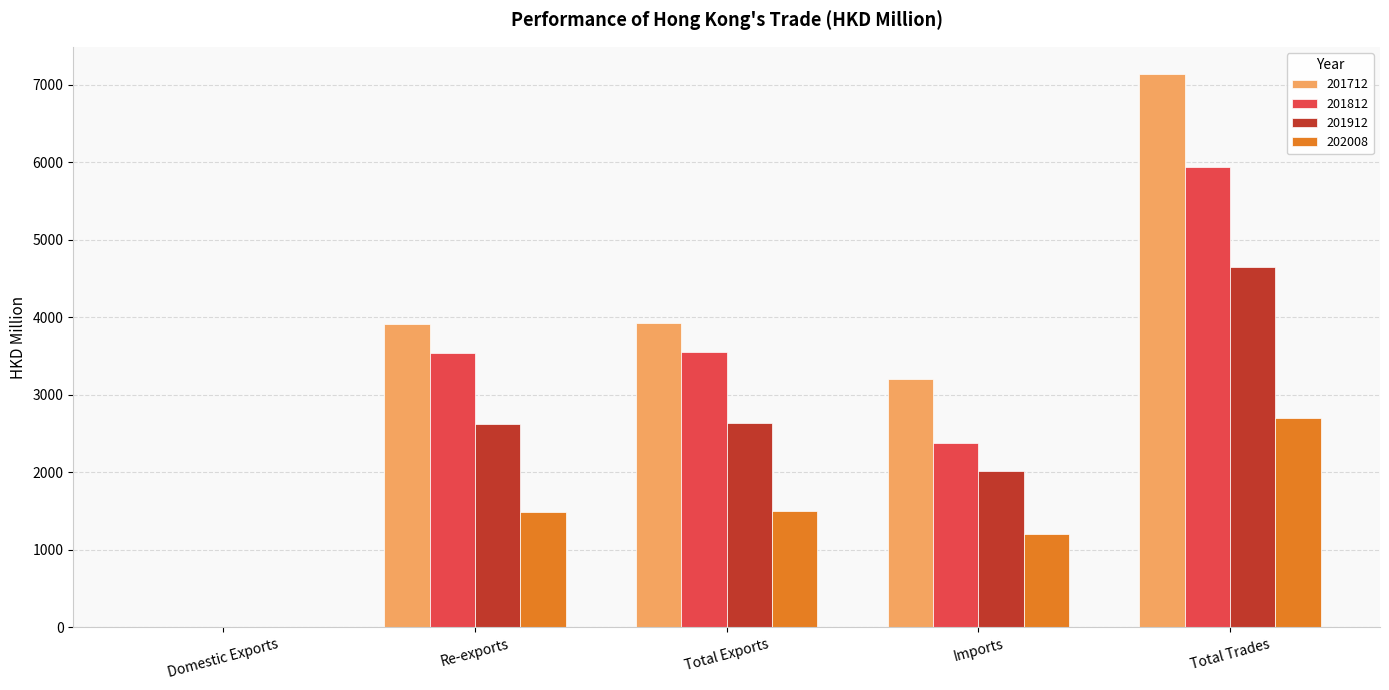

What is the greatest value displayed?

7135.0